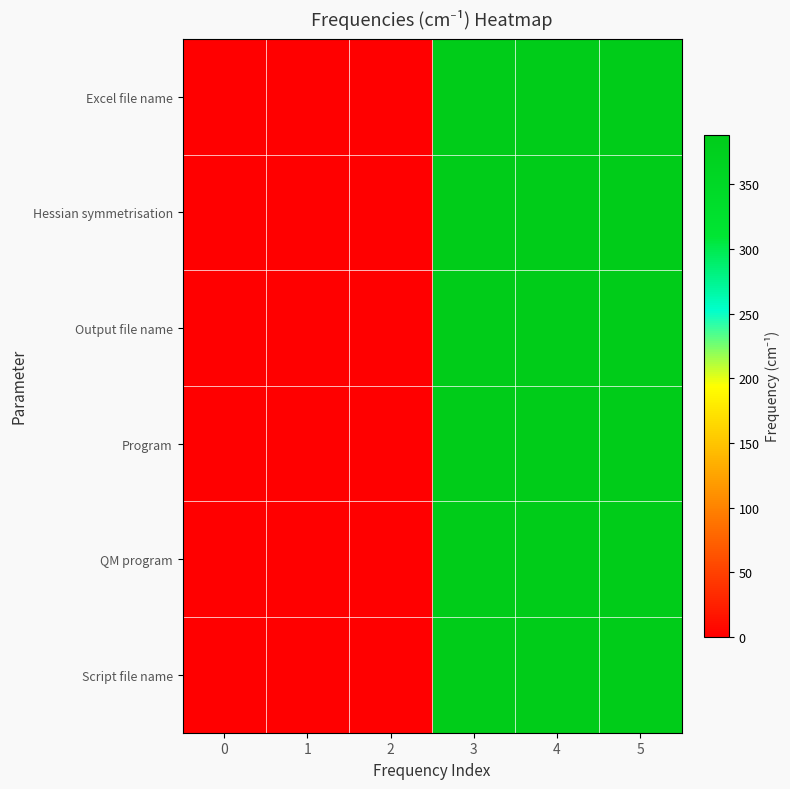

List the series in order of their peak value, highest first.

Excel file name, Hessian symmetrisation, Output file name, Program, QM program, Script file name